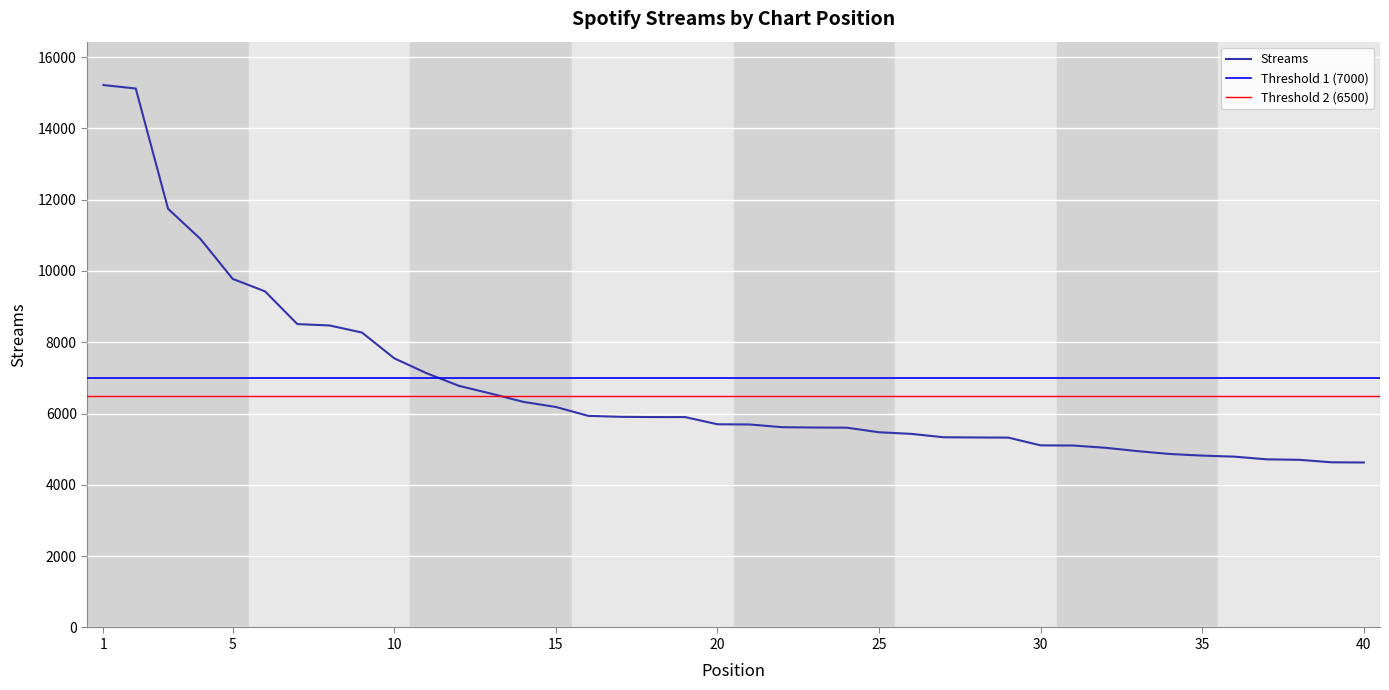

What is the greatest value displayed?

15215